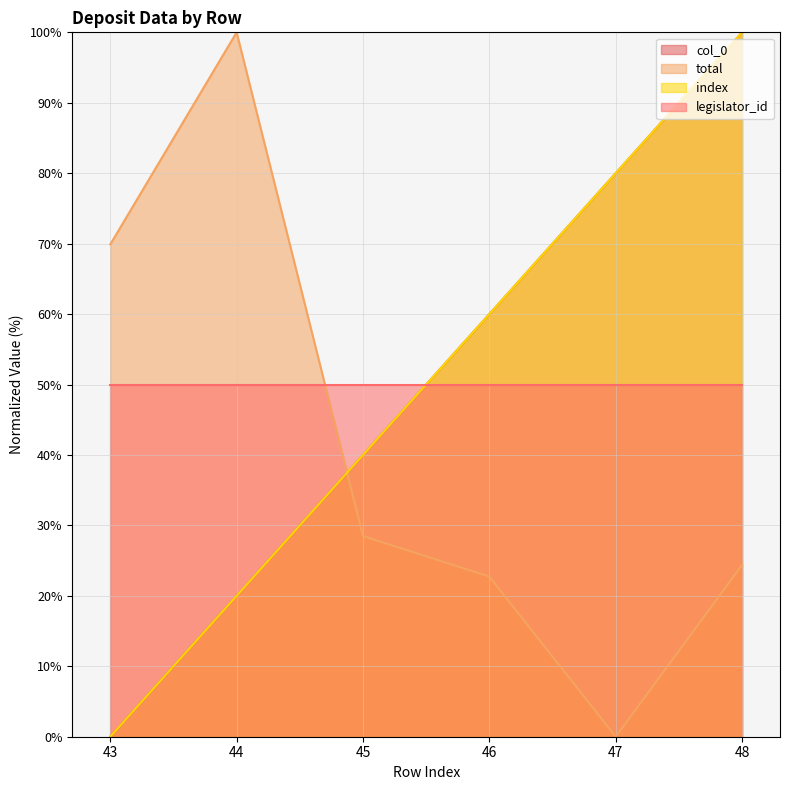

What is the average value of the col_0 series?

50.0